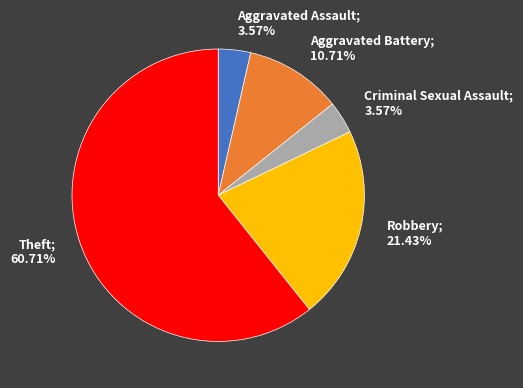

Between Criminal Sexual Assault; 3.57% and Theft; 60.71%, which is larger?

Theft; 60.71%